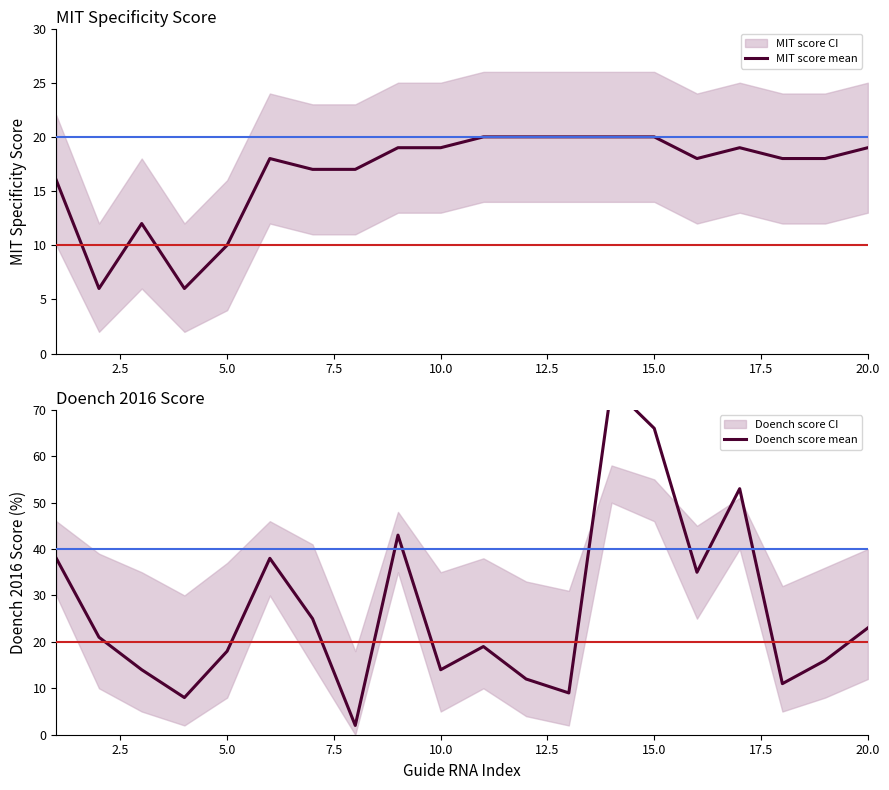

The MIT score mean series shows 19 at 20.0. True or false?

True